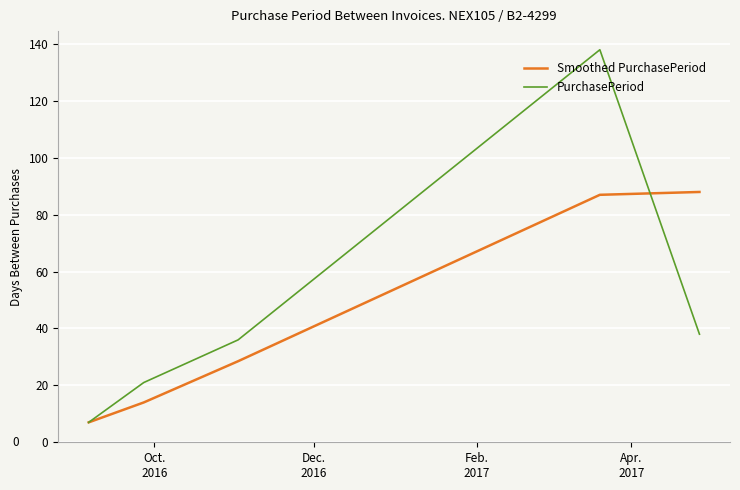

Which series has the largest total across all categories?

PurchasePeriod